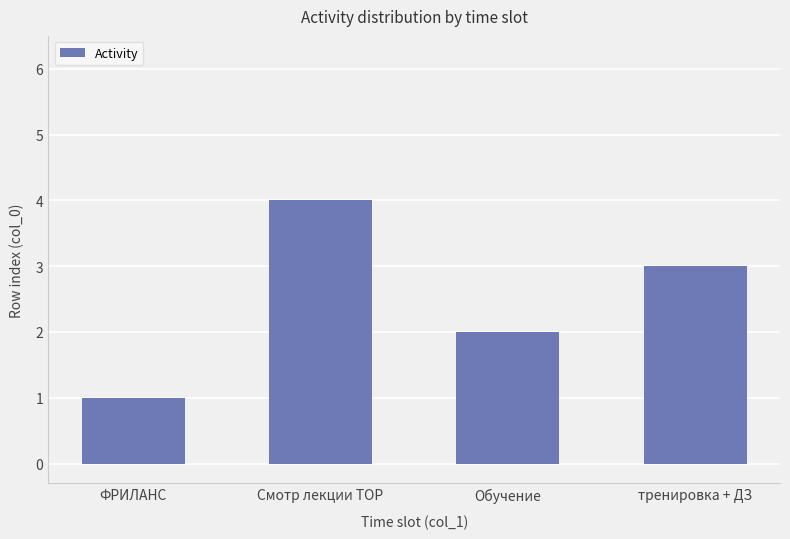

Reading left to right, list all the values displayed in this chart.

ФРИЛАНС=1	Смотр лекции TOP=4	Обучение=2	тренировка + ДЗ=3